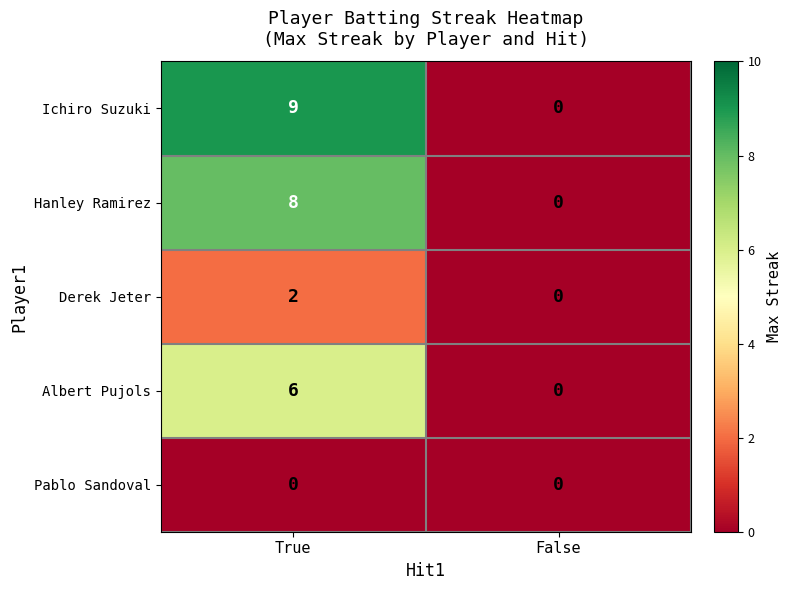

Reading right to left, transcribe all the data shown in this chart.

Ichiro Suzuki: 0	9
Hanley Ramirez: 0	8
Derek Jeter: 0	2
Albert Pujols: 0	6
Pablo Sandoval: 0	0